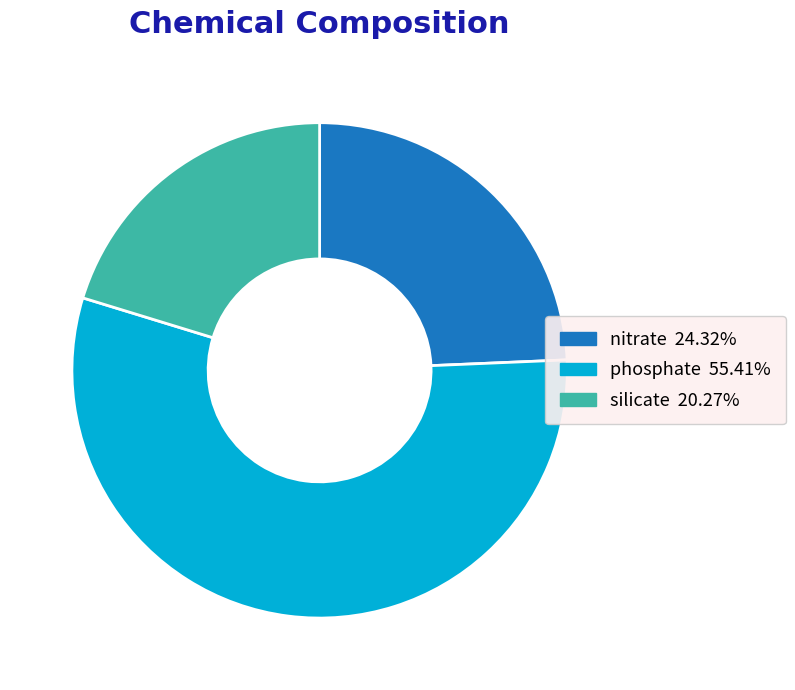

Which category has the smallest portion of the pie?

silicate